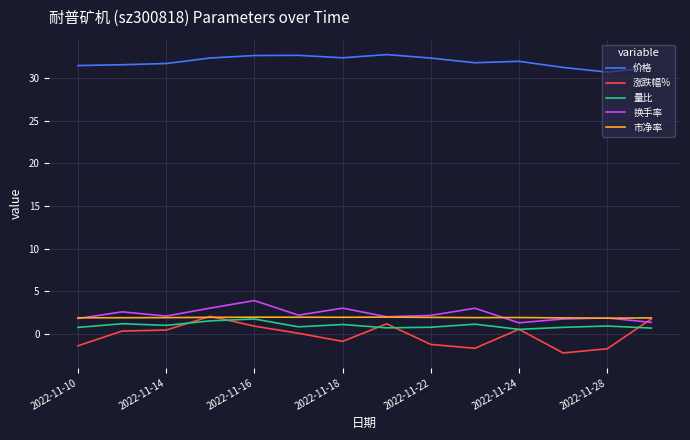

What is the smallest value displayed?

-2.2